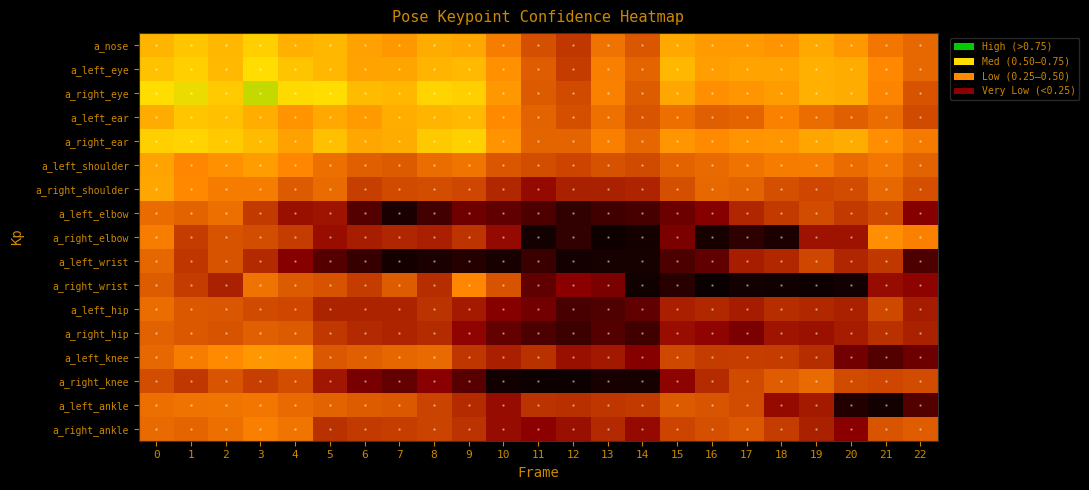

Reading left to right, what are all the values shown in this chart?

a_nose: 0=0.7	1=0.8	2=0.7	3=0.8	4=0.7	5=0.7	6=0.7	7=0.7	8=0.7	9=0.7	10=0.6	11=0.5	12=0.5	13=0.6	14=0.5	15=0.7	16=0.7	17=0.7	18=0.7	19=0.7	20=0.7	21=0.6	22=0.6
a_left_eye: 0=0.8	1=0.8	2=0.7	3=0.8	4=0.8	5=0.7	6=0.7	7=0.7	8=0.7	9=0.7	10=0.7	11=0.6	12=0.5	13=0.6	14=0.6	15=0.7	16=0.7	17=0.7	18=0.7	19=0.7	20=0.7	21=0.7	22=0.6
a_right_eye: 0=0.8	1=0.8	2=0.8	3=0.8	4=0.8	5=0.8	6=0.7	7=0.7	8=0.8	9=0.8	10=0.7	11=0.6	12=0.5	13=0.6	14=0.6	15=0.7	16=0.7	17=0.7	18=0.7	19=0.7	20=0.7	21=0.6	22=0.5
a_left_ear: 0=0.7	1=0.8	2=0.7	3=0.7	4=0.7	5=0.7	6=0.7	7=0.7	8=0.7	9=0.7	10=0.7	11=0.6	12=0.5	13=0.6	14=0.5	15=0.6	16=0.6	17=0.6	18=0.6	19=0.6	20=0.6	21=0.6	22=0.5
a_right_ear: 0=0.8	1=0.8	2=0.8	3=0.7	4=0.7	5=0.7	6=0.7	7=0.7	8=0.8	9=0.8	10=0.7	11=0.6	12=0.6	13=0.6	14=0.6	15=0.7	16=0.7	17=0.7	18=0.7	19=0.7	20=0.7	21=0.7	22=0.6
a_left_shoulder: 0=0.7	1=0.6	2=0.7	3=0.7	4=0.6	5=0.6	6=0.6	7=0.5	8=0.6	9=0.6	10=0.5	11=0.5	12=0.5	13=0.5	14=0.5	15=0.6	16=0.6	17=0.6	18=0.6	19=0.6	20=0.6	21=0.6	22=0.6
a_right_shoulder: 0=0.7	1=0.7	2=0.6	3=0.6	4=0.5	5=0.6	6=0.5	7=0.5	8=0.5	9=0.5	10=0.4	11=0.4	12=0.4	13=0.4	14=0.4	15=0.5	16=0.6	17=0.6	18=0.5	19=0.5	20=0.5	21=0.6	22=0.5
a_left_elbow: 0=0.6	1=0.6	2=0.6	3=0.5	4=0.4	5=0.4	6=0.3	7=0.2	8=0.3	9=0.3	10=0.3	11=0.3	12=0.2	13=0.3	14=0.3	15=0.3	16=0.3	17=0.4	18=0.5	19=0.5	20=0.5	21=0.5	22=0.3
a_right_elbow: 0=0.6	1=0.5	2=0.5	3=0.5	4=0.5	5=0.4	6=0.4	7=0.4	8=0.4	9=0.5	10=0.4	11=0.2	12=0.2	13=0.1	14=0.2	15=0.3	16=0.2	17=0.2	18=0.2	19=0.4	20=0.4	21=0.7	22=0.6
a_left_wrist: 0=0.6	1=0.5	2=0.5	3=0.4	4=0.3	5=0.3	6=0.2	7=0.2	8=0.2	9=0.2	10=0.2	11=0.2	12=0.2	13=0.2	14=0.2	15=0.3	16=0.3	17=0.4	18=0.4	19=0.5	20=0.4	21=0.5	22=0.3
a_right_wrist: 0=0.6	1=0.5	2=0.4	3=0.6	4=0.5	5=0.5	6=0.5	7=0.6	8=0.5	9=0.6	10=0.5	11=0.3	12=0.4	13=0.3	14=0.1	15=0.2	16=0.1	17=0.2	18=0.1	19=0.1	20=0.1	21=0.4	22=0.4
a_left_hip: 0=0.6	1=0.5	2=0.5	3=0.5	4=0.5	5=0.4	6=0.4	7=0.4	8=0.5	9=0.4	10=0.3	11=0.3	12=0.3	13=0.3	14=0.3	15=0.4	16=0.4	17=0.4	18=0.4	19=0.4	20=0.4	21=0.5	22=0.4
a_right_hip: 0=0.6	1=0.5	2=0.5	3=0.6	4=0.5	5=0.5	6=0.4	7=0.4	8=0.4	9=0.4	10=0.3	11=0.3	12=0.2	13=0.3	14=0.3	15=0.4	16=0.4	17=0.3	18=0.4	19=0.4	20=0.4	21=0.5	22=0.4
a_left_knee: 0=0.6	1=0.6	2=0.7	3=0.7	4=0.7	5=0.5	6=0.6	7=0.6	8=0.6	9=0.5	10=0.4	11=0.5	12=0.4	13=0.4	14=0.3	15=0.5	16=0.5	17=0.5	18=0.5	19=0.4	20=0.3	21=0.3	22=0.3
a_right_knee: 0=0.5	1=0.5	2=0.5	3=0.5	4=0.5	5=0.4	6=0.3	7=0.3	8=0.4	9=0.3	10=0.1	11=0.1	12=0.1	13=0.2	14=0.2	15=0.4	16=0.4	17=0.5	18=0.6	19=0.6	20=0.5	21=0.5	22=0.5
a_left_ankle: 0=0.6	1=0.6	2=0.6	3=0.6	4=0.6	5=0.6	6=0.6	7=0.5	8=0.5	9=0.4	10=0.4	11=0.5	12=0.5	13=0.5	14=0.5	15=0.5	16=0.5	17=0.5	18=0.4	19=0.4	20=0.2	21=0.2	22=0.3
a_right_ankle: 0=0.6	1=0.6	2=0.6	3=0.6	4=0.6	5=0.5	6=0.5	7=0.5	8=0.5	9=0.5	10=0.4	11=0.4	12=0.4	13=0.4	14=0.4	15=0.5	16=0.5	17=0.5	18=0.5	19=0.4	20=0.4	21=0.5	22=0.6